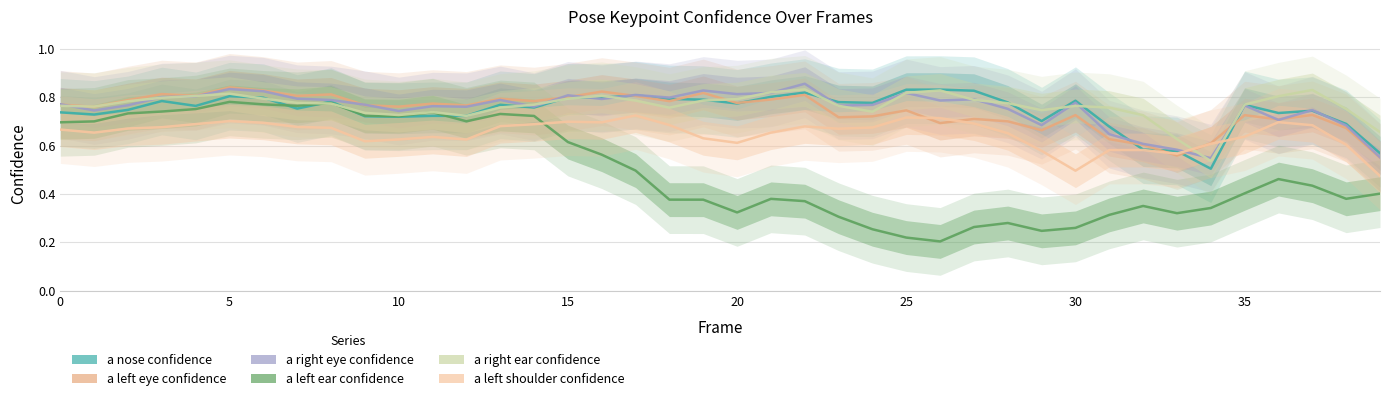

What is the total value across all series at 28?

3.9